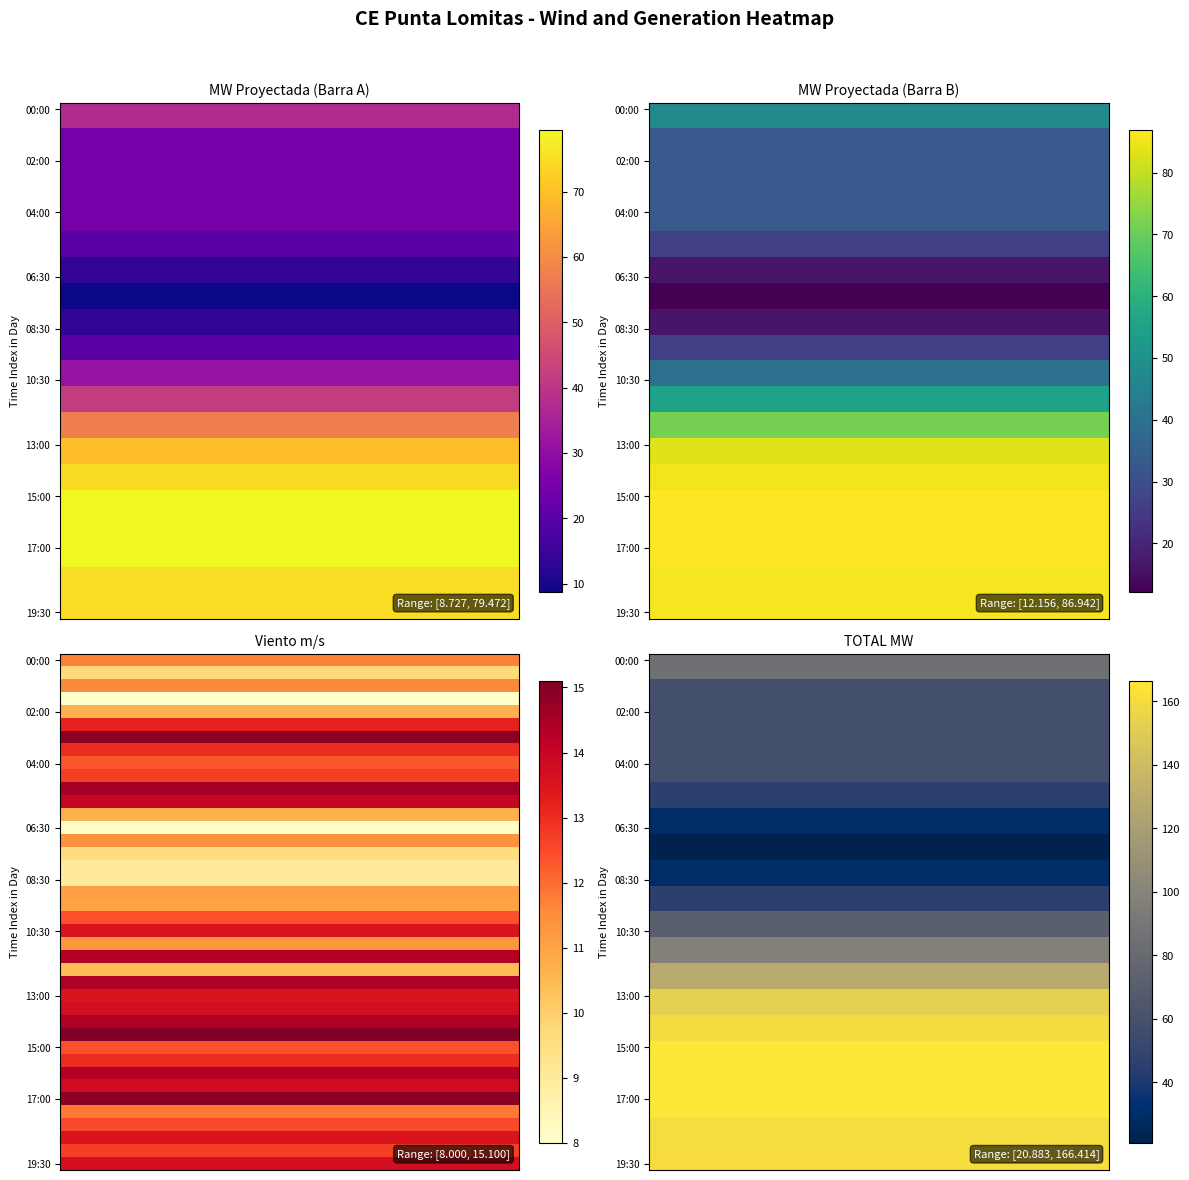

Count the number of data series in this chart.

40